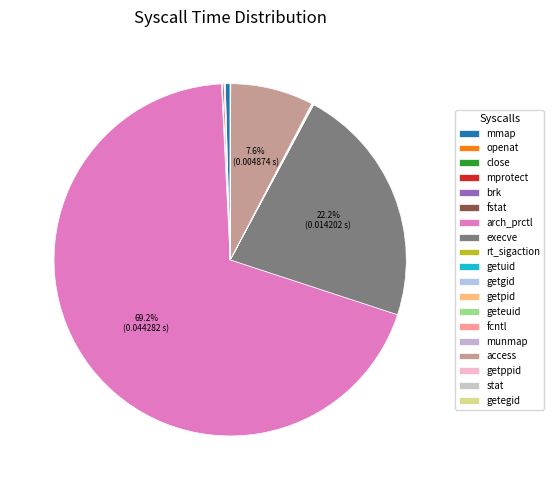

Which slice is the smallest?

getegid